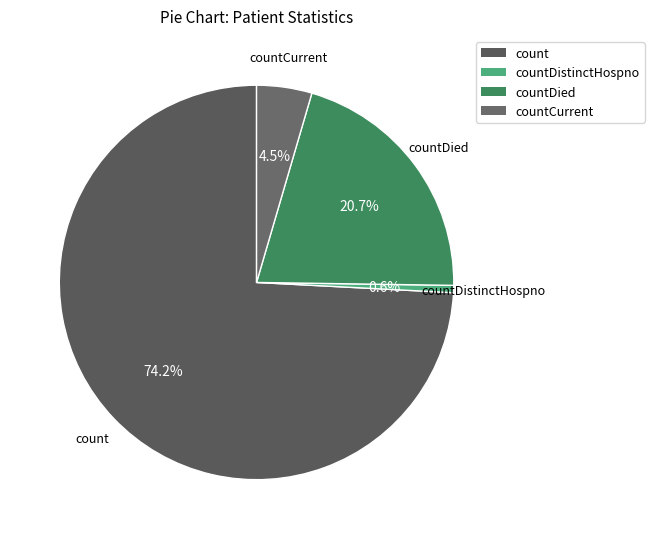

Count the number of slices in the pie.

4